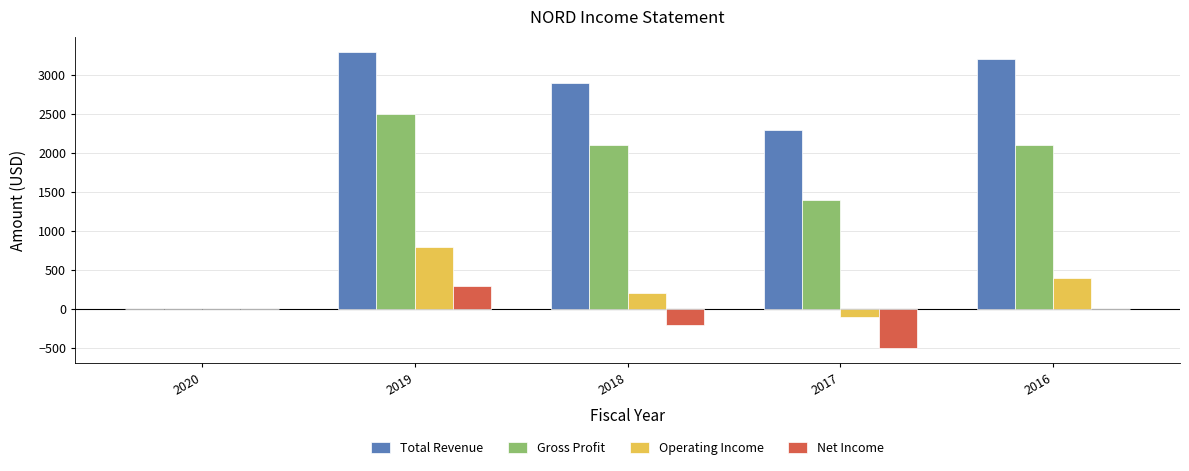

Reading left to right, transcribe all the data shown in this chart.

Total Revenue: 0	3300	2900	2300	3200
Gross Profit: 0	2500	2100	1400	2100
Operating Income: 0	800	200	-100	400
Net Income: 0	300	-200	-500	0